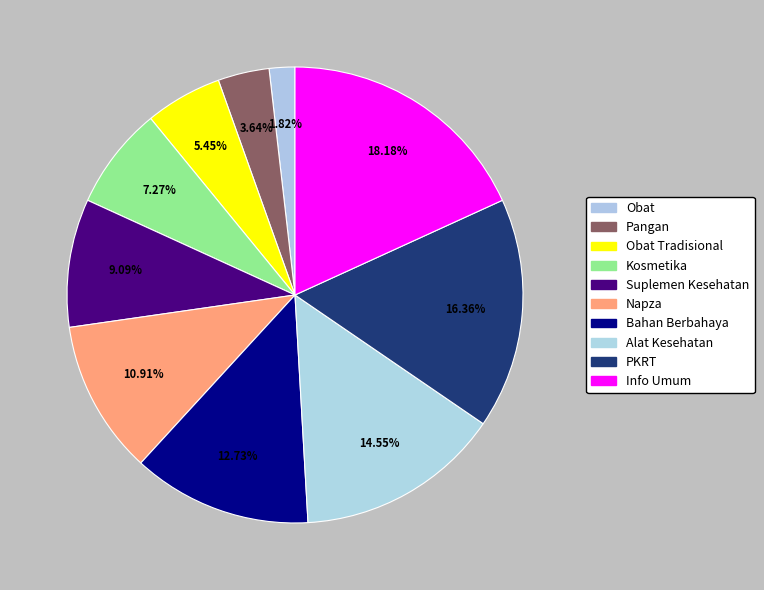

To the nearest percent, what portion does Napza represent?

11%